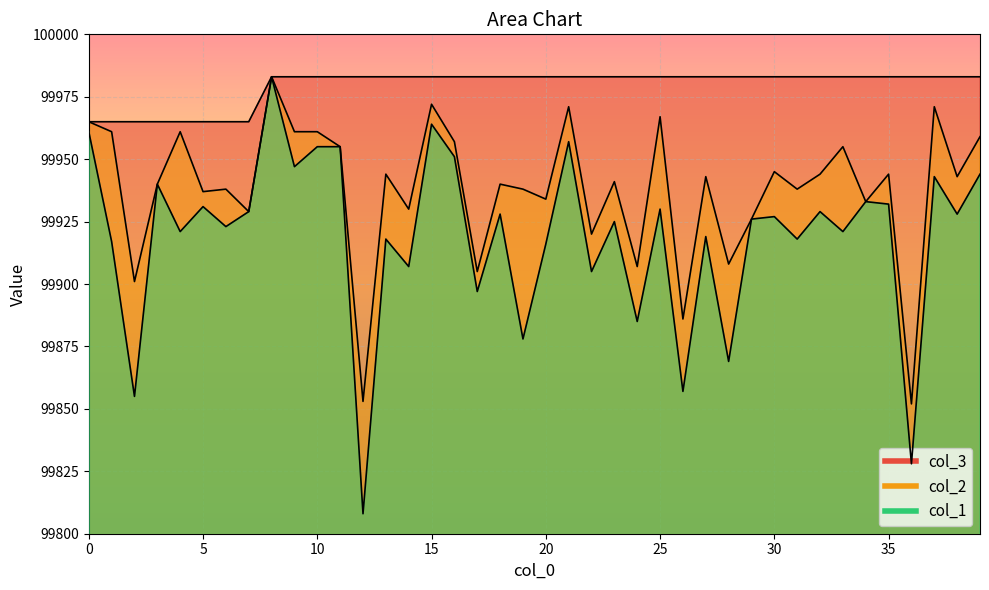

What is the difference between the col_2 values at 16 and 23?

16